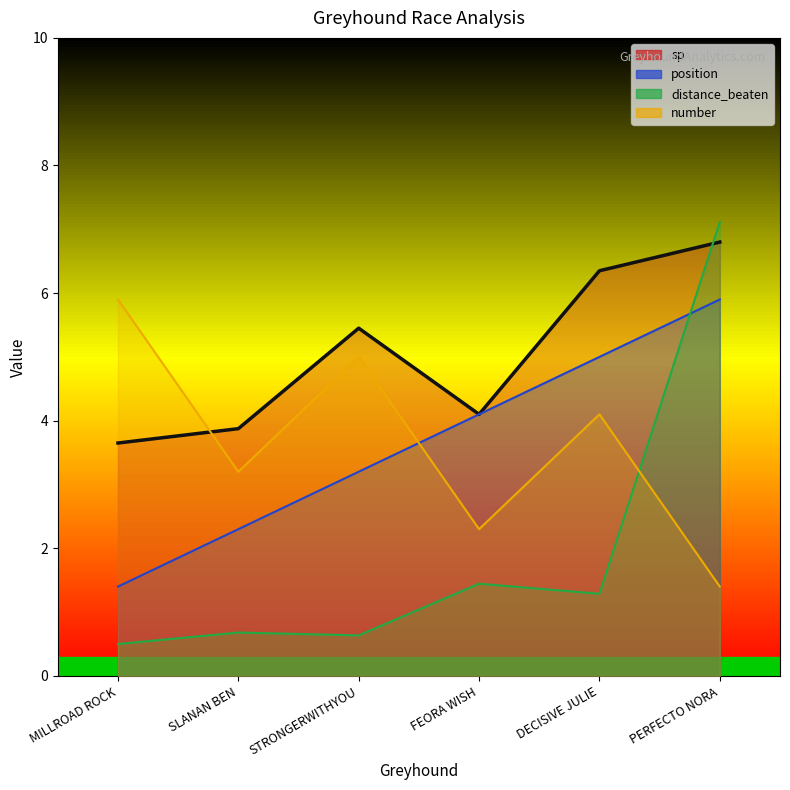

At which label does distance_beaten (line) first exceed 1?

FEORA WISH